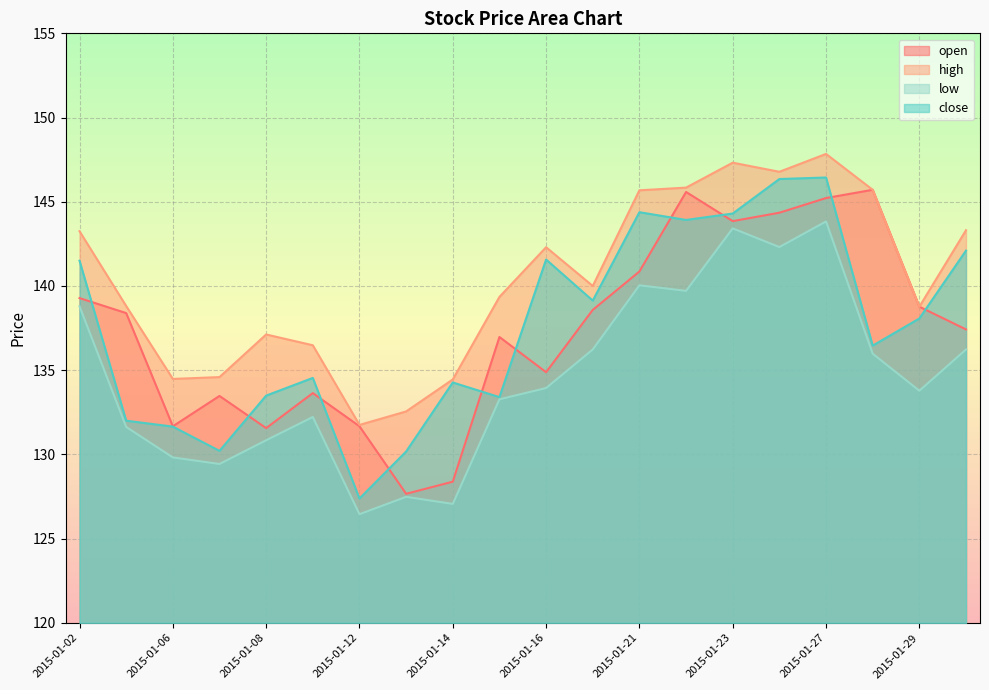

What is the difference between the second highest and minimum values in the close series?

19.0